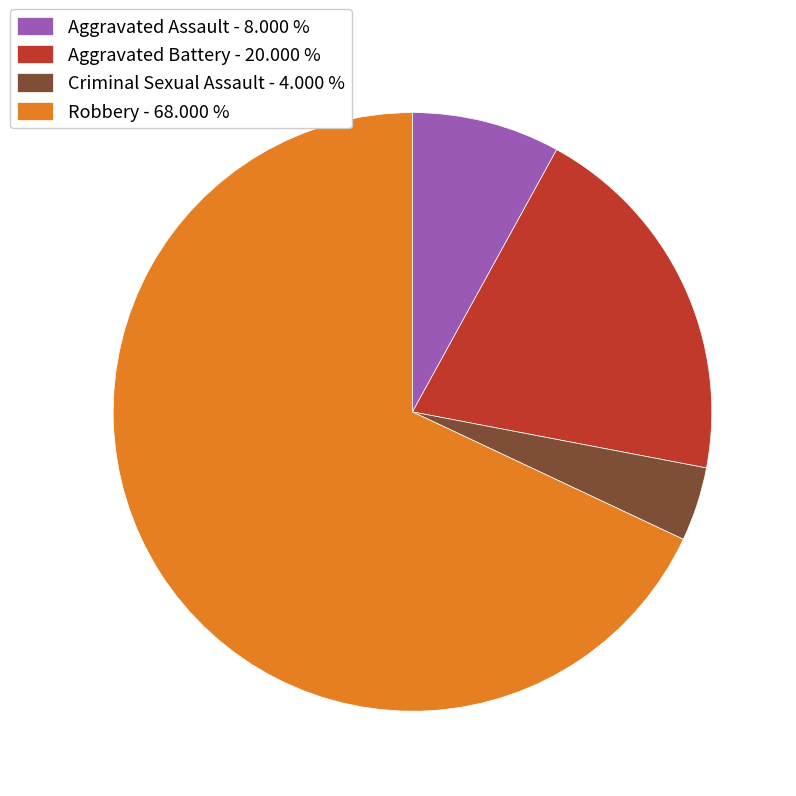

Does Robbery represent more than half of the total?

Yes